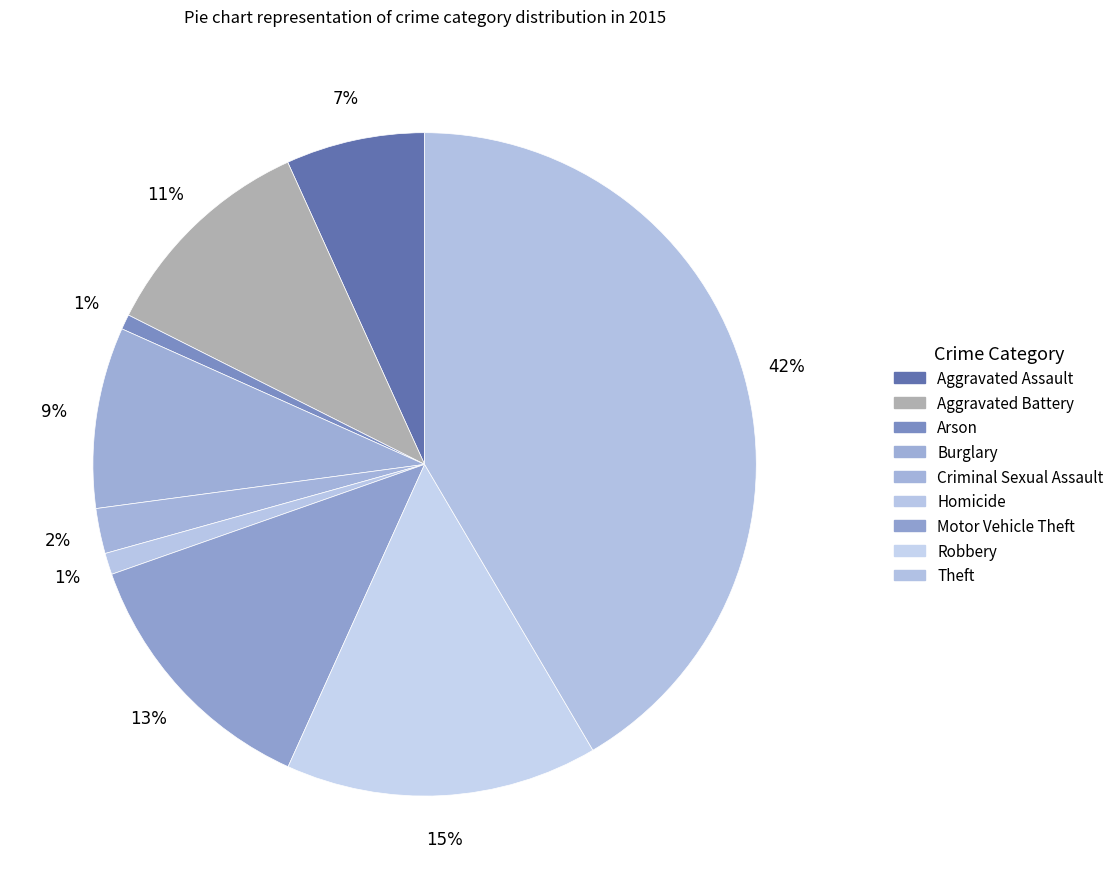

What is the largest slice in the pie chart?

Theft